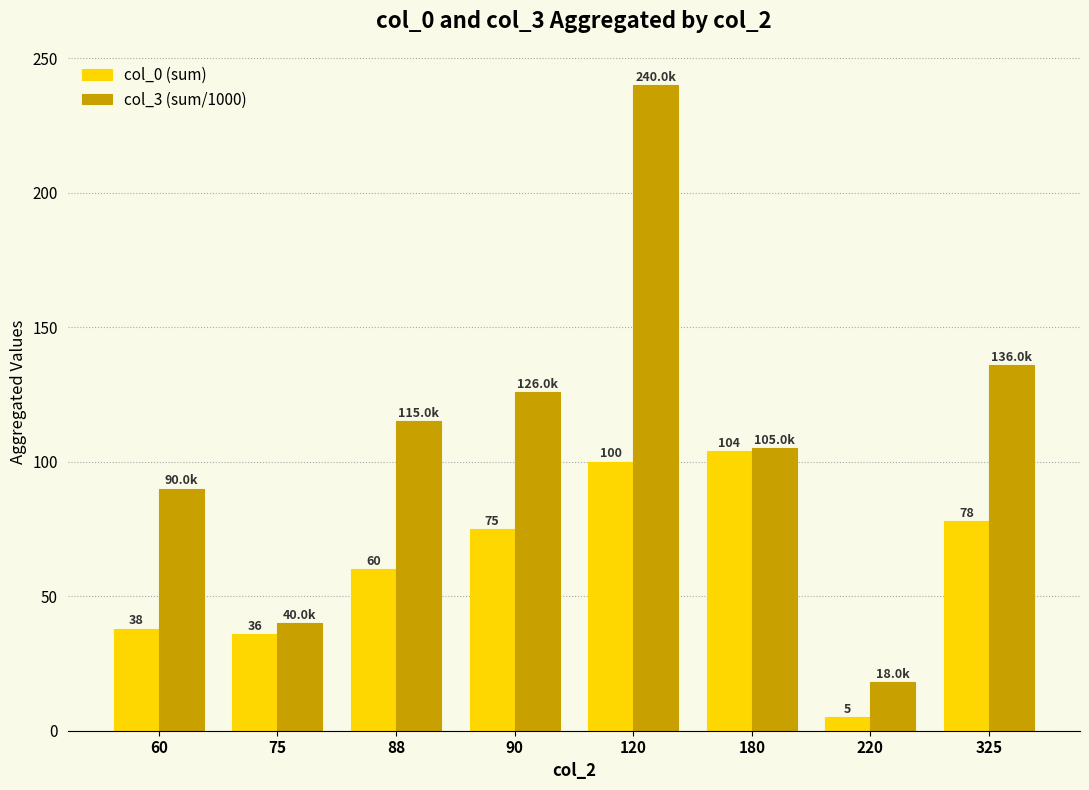

What value does the col_0 (sum) series have at 120, to the nearest 5?

100